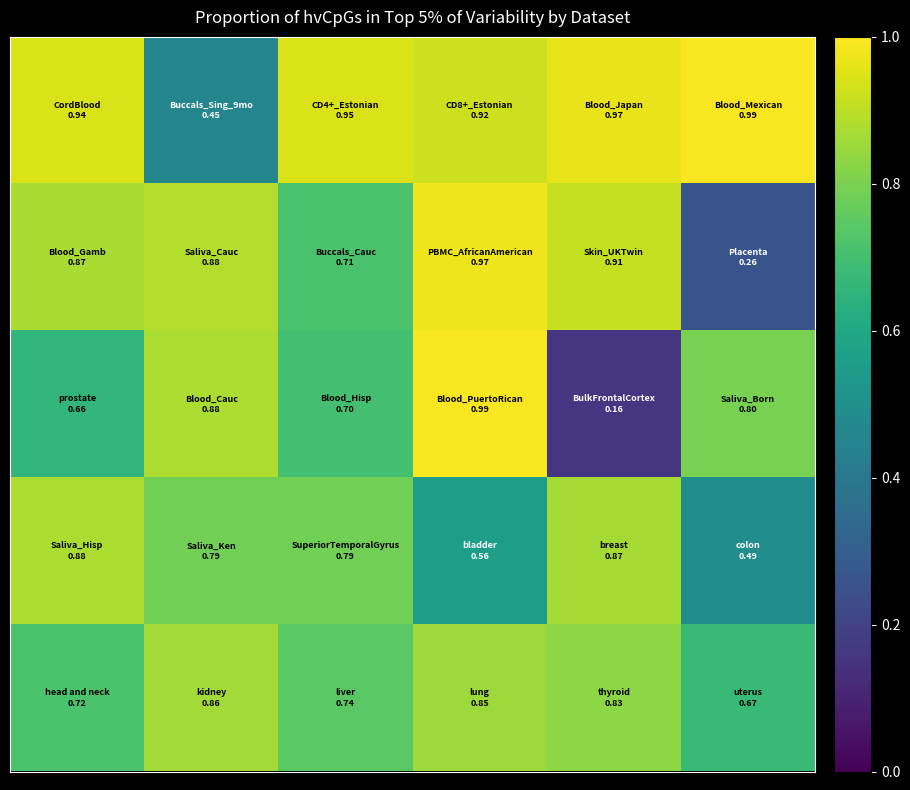

What is the smallest value displayed?

0.2